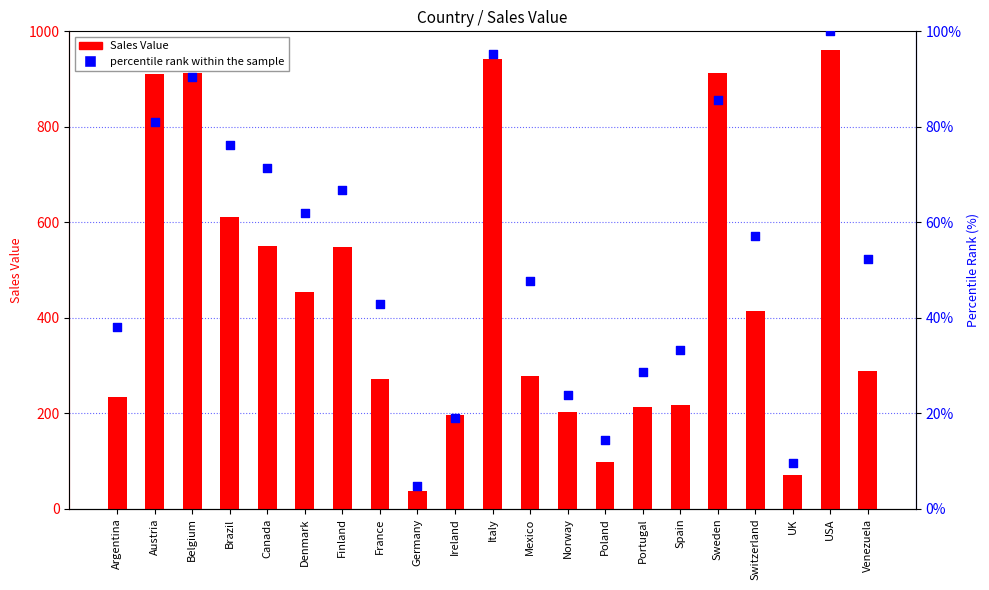

Which series has the widest spread of Y values?

Sales Value